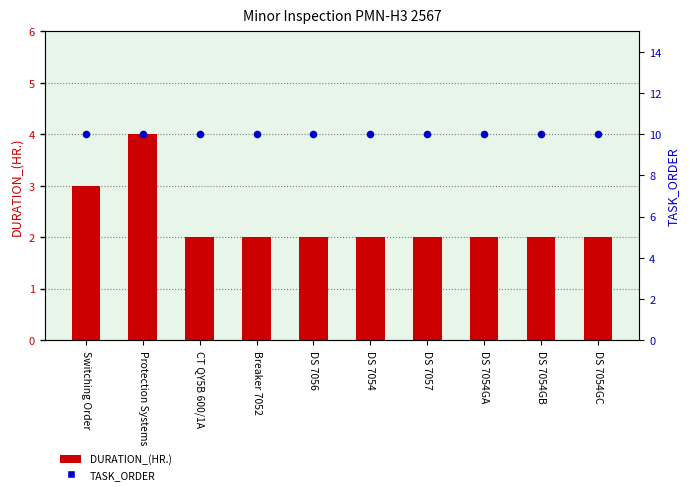

Which series has the widest spread of Y values?

DURATION_(HR.)